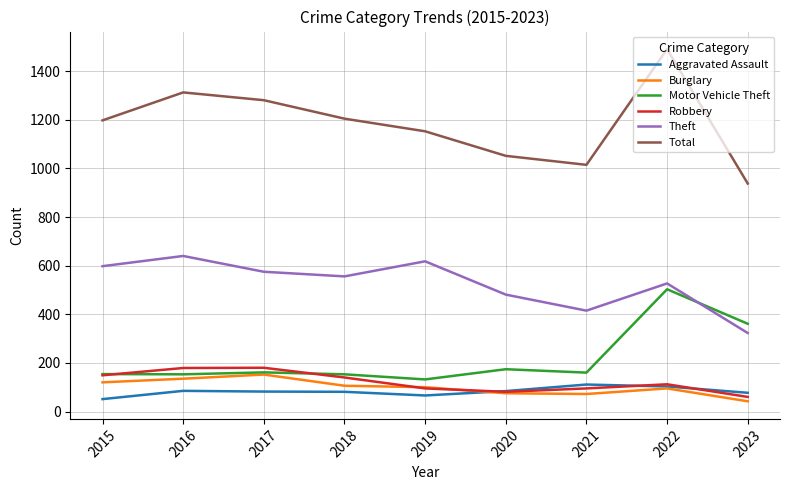

What is the difference between the second highest and second lowest values in the Theft series?

203